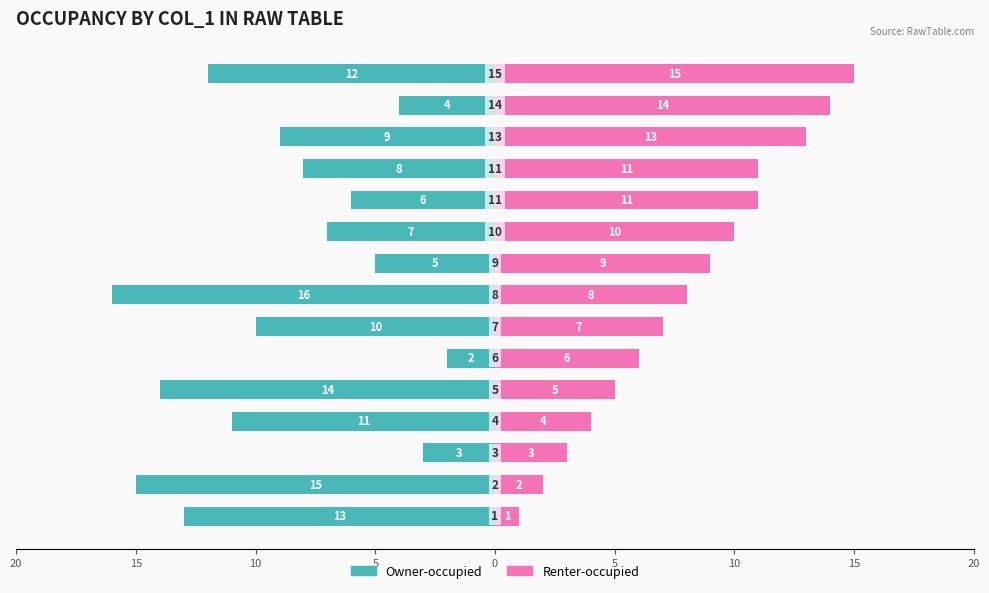

True or false: Renter-occupied has a value of 9 at 10.

False